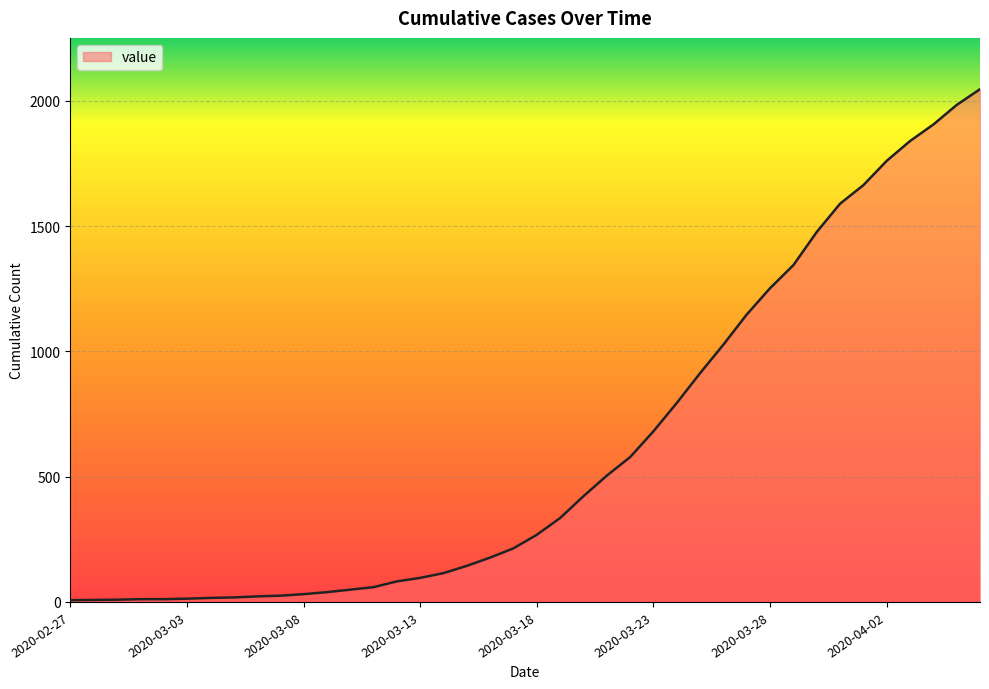

What is the maximum value shown in the chart?

2046